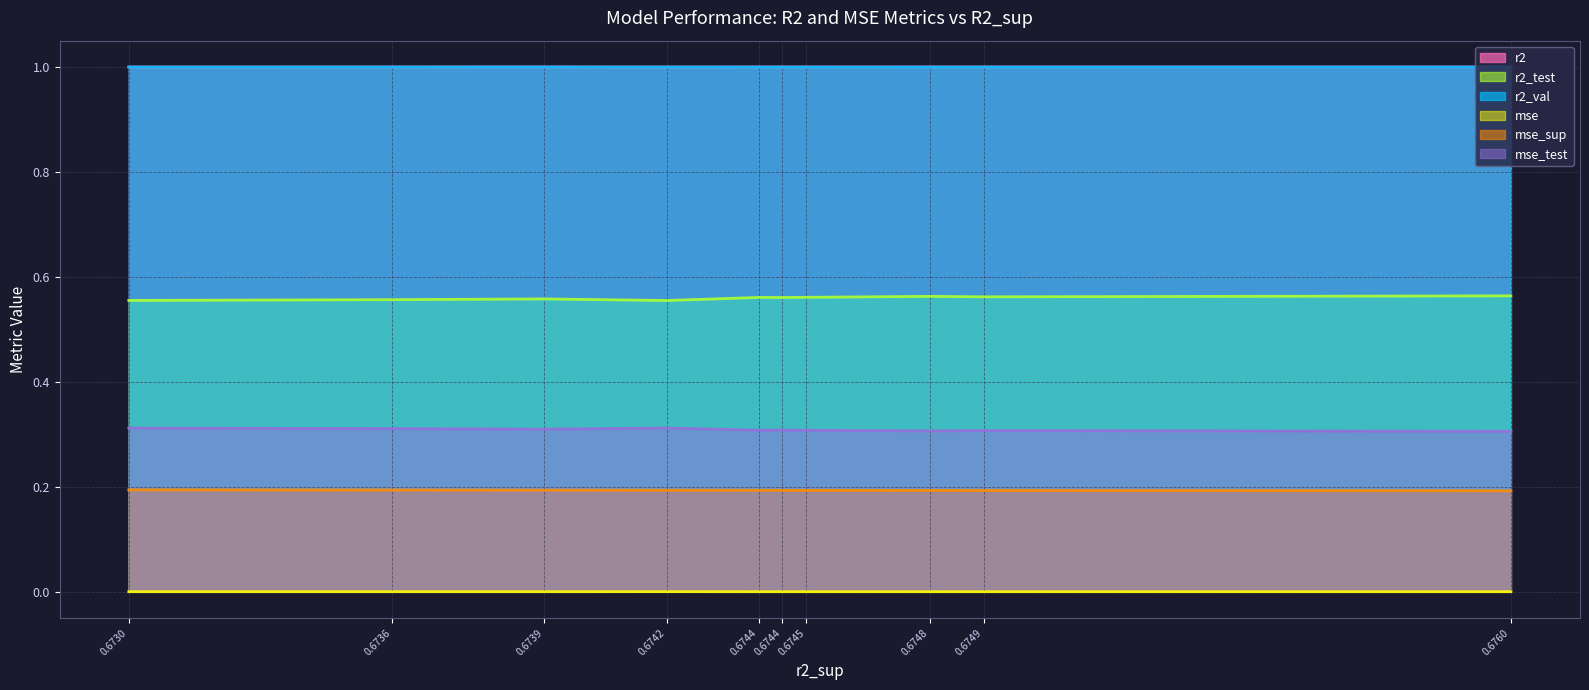

Reading right to left, list all the values displayed in this chart.

r2: model_8_9_1=1.0	model_8_9_2=1.0	model_8_9_3=1.0	model_8_9_0=1.0	model_8_9_6=1.0	model_8_9_8=1.0	model_8_9_5=1.0	model_8_9_9=1.0	model_8_9_7=1.0	model_8_9_4=1.0
r2_test: model_8_9_1=0.6	model_8_9_2=0.6	model_8_9_3=0.6	model_8_9_0=0.6	model_8_9_6=0.6	model_8_9_8=0.6	model_8_9_5=0.6	model_8_9_9=0.6	model_8_9_7=0.6	model_8_9_4=0.6
r2_val: model_8_9_1=1.0	model_8_9_2=1.0	model_8_9_3=1.0	model_8_9_0=1.0	model_8_9_6=1.0	model_8_9_8=1.0	model_8_9_5=1.0	model_8_9_9=1.0	model_8_9_7=1.0	model_8_9_4=1.0
mse: model_8_9_1=0.0	model_8_9_2=0.0	model_8_9_3=0.0	model_8_9_0=0.0	model_8_9_6=0.0	model_8_9_8=0.0	model_8_9_5=0.0	model_8_9_9=0.0	model_8_9_7=0.0	model_8_9_4=0.0
mse_sup: model_8_9_1=0.2	model_8_9_2=0.2	model_8_9_3=0.2	model_8_9_0=0.2	model_8_9_6=0.2	model_8_9_8=0.2	model_8_9_5=0.2	model_8_9_9=0.2	model_8_9_7=0.2	model_8_9_4=0.2
mse_test: model_8_9_1=0.3	model_8_9_2=0.3	model_8_9_3=0.3	model_8_9_0=0.3	model_8_9_6=0.3	model_8_9_8=0.3	model_8_9_5=0.3	model_8_9_9=0.3	model_8_9_7=0.3	model_8_9_4=0.3